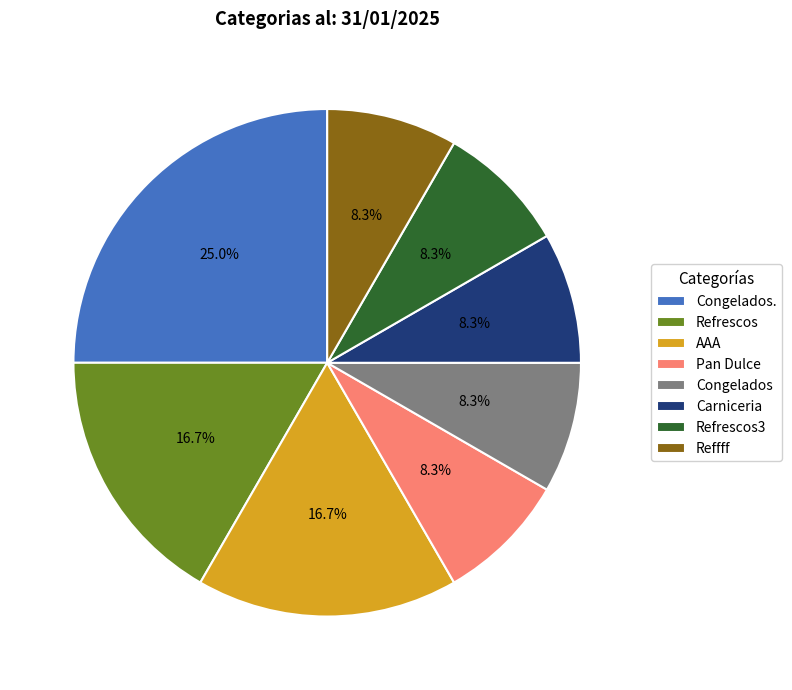

To the nearest percent, what percentage of the pie is Refrescos3?

8%